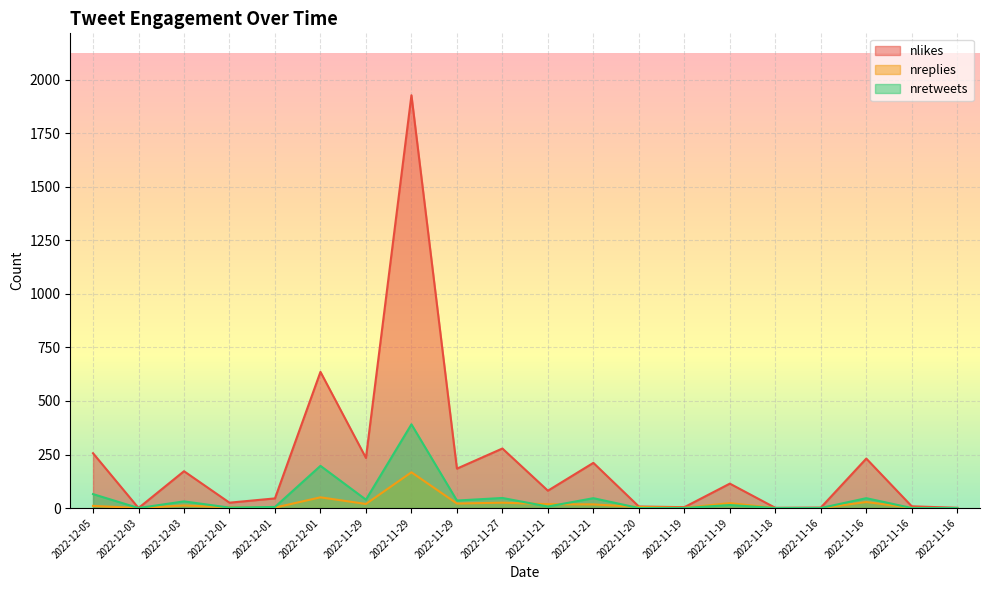

In nretweets, how many points are lower than both neighbors (excluding endpoints)?

5